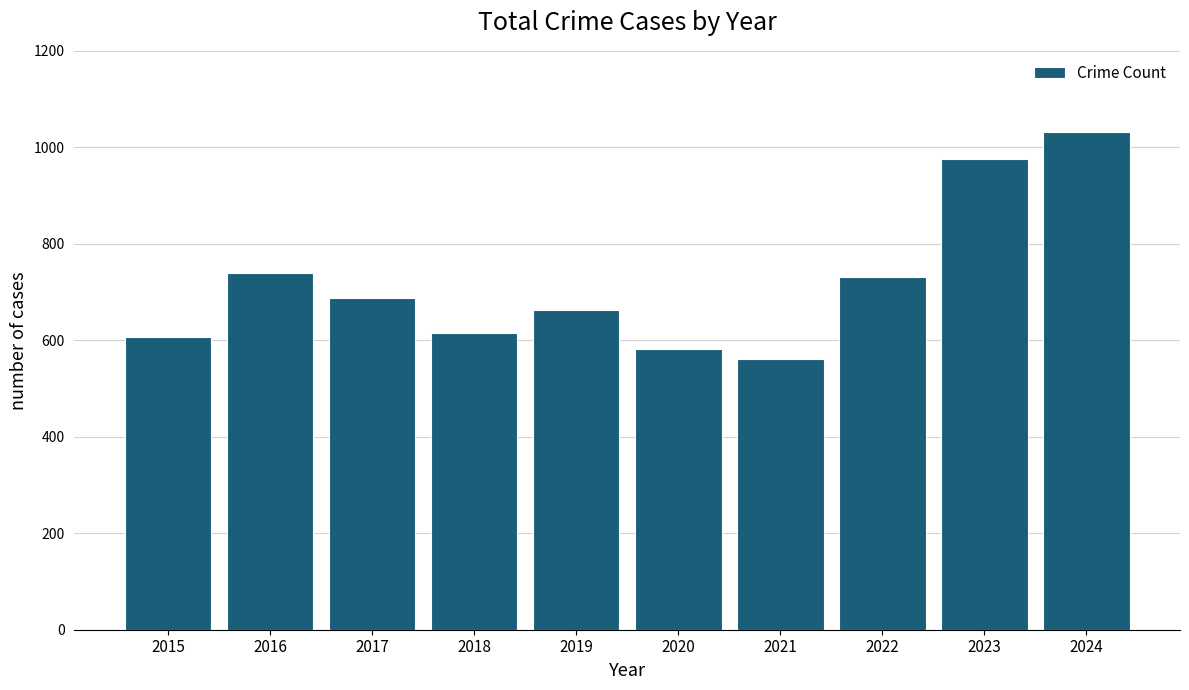

What is the difference between the values at 2020 and 2016?

157